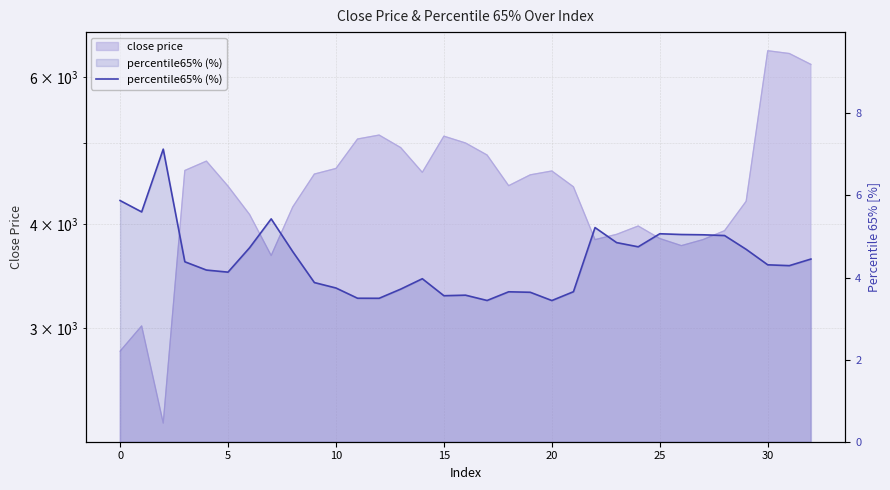

How many lines are shown in the chart?

1